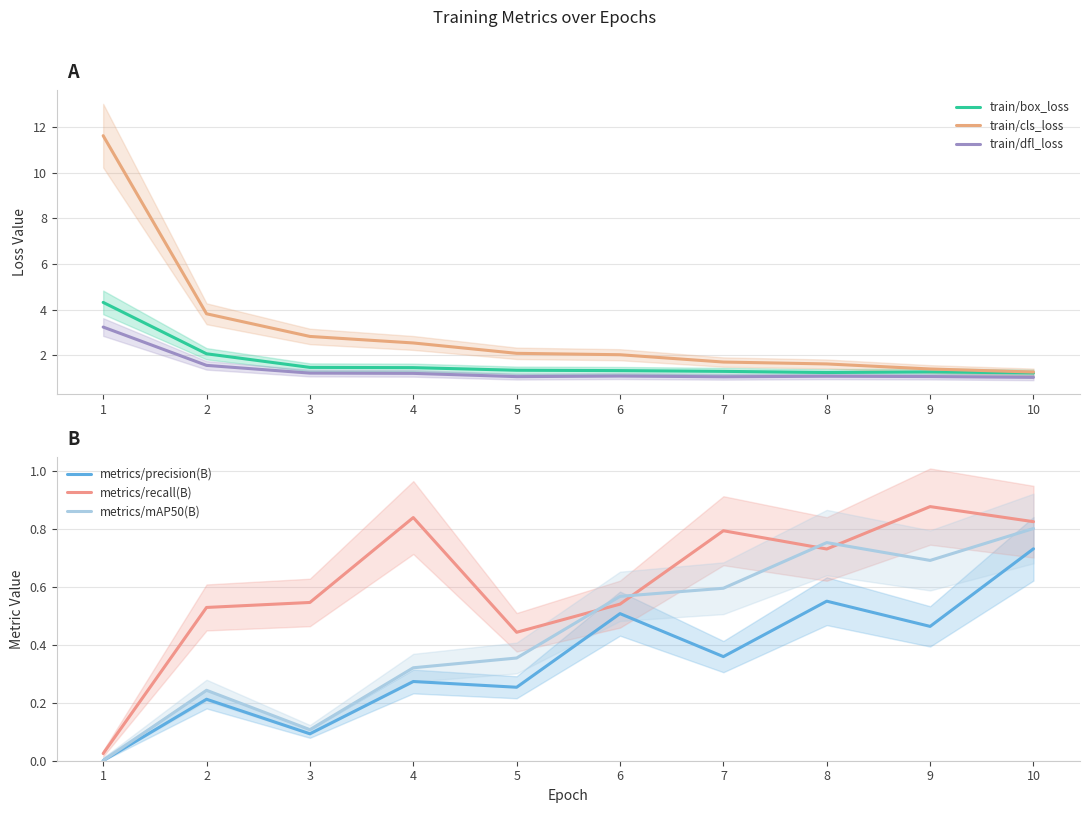

What is the greatest value displayed?

11.6